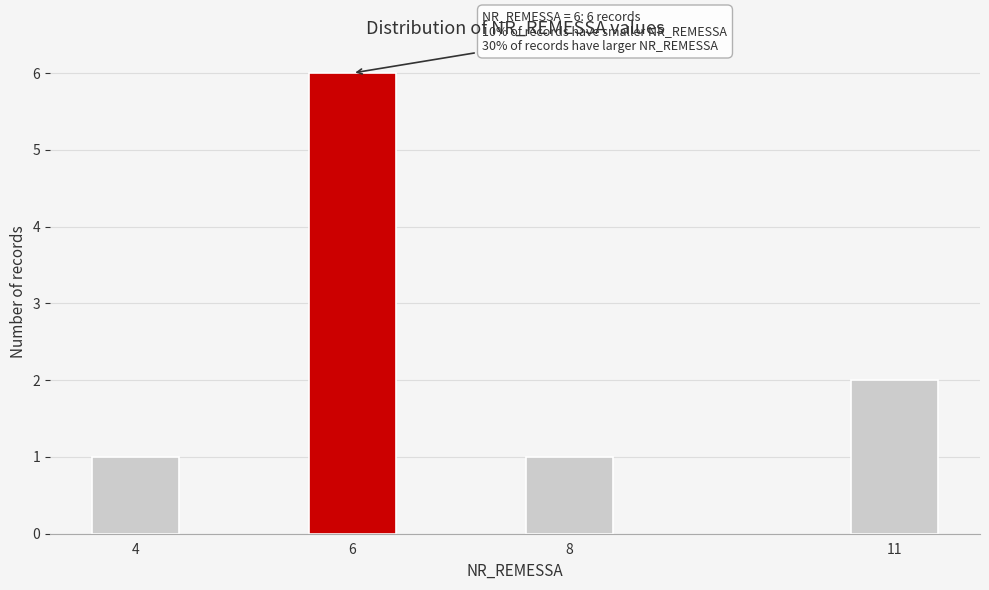

Reading right to left, what are all the values shown in this chart?

11=2	8=1	6=6	4=1